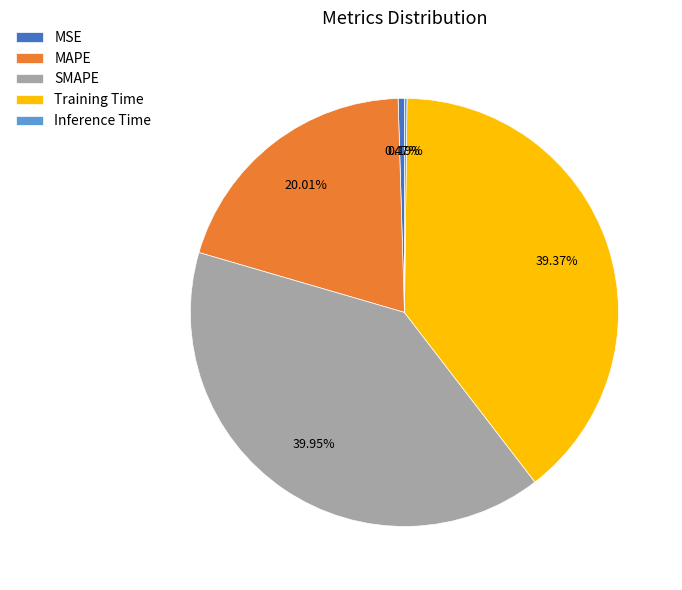

Do SMAPE and MSE together represent more than half of the pie?

No